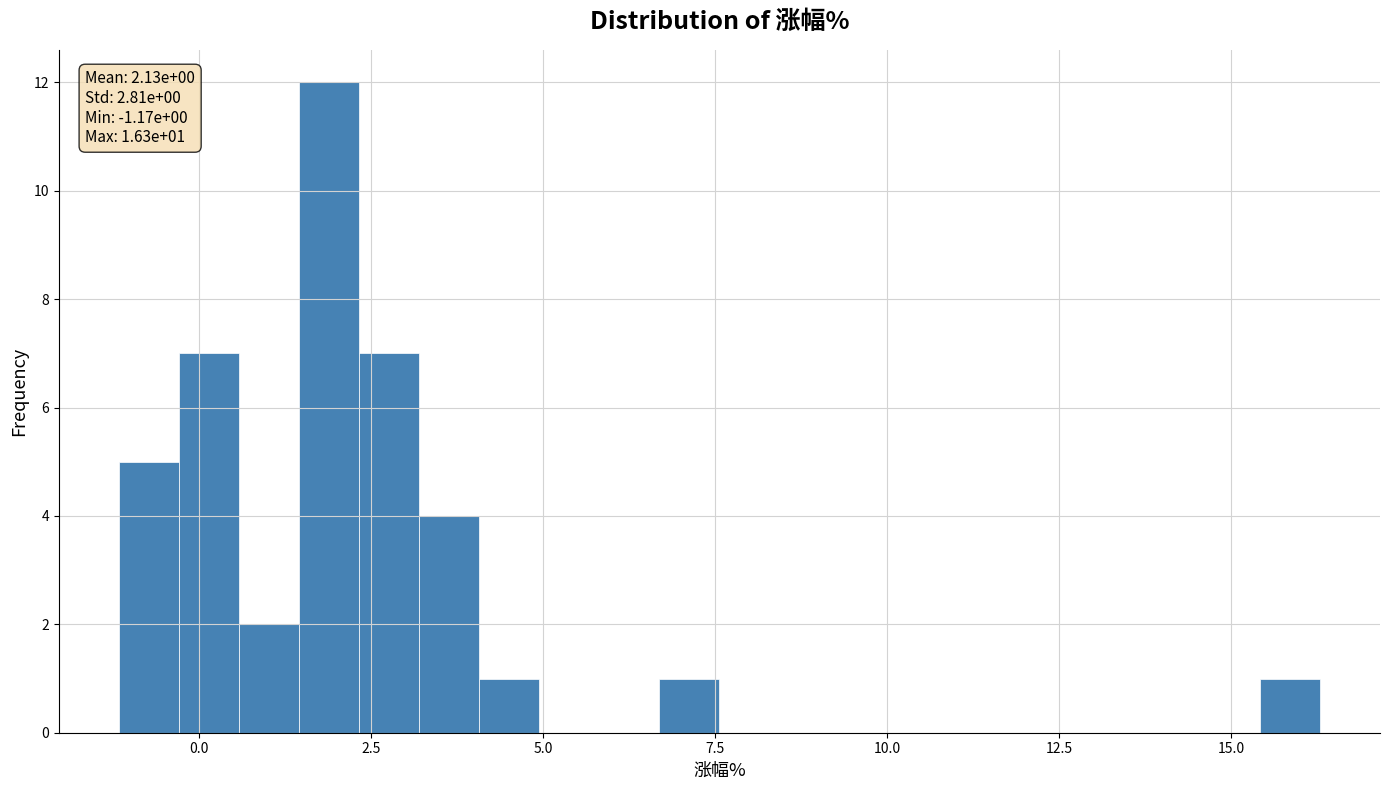

Around what value on the x-axis is the tallest bar? Give the approximate position of its centre, as read against the axis.

2.0